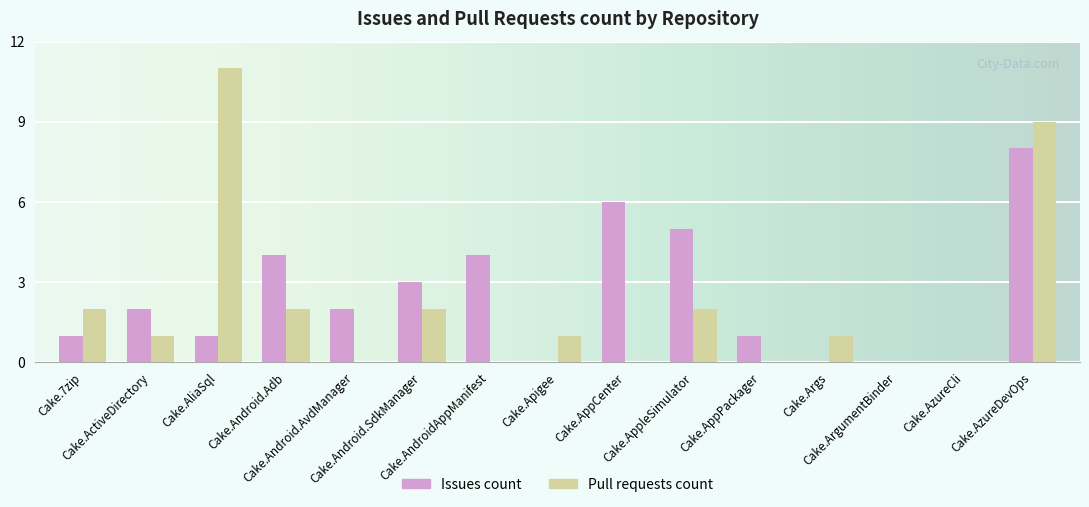

What is the sum of all Pull requests count values?

31